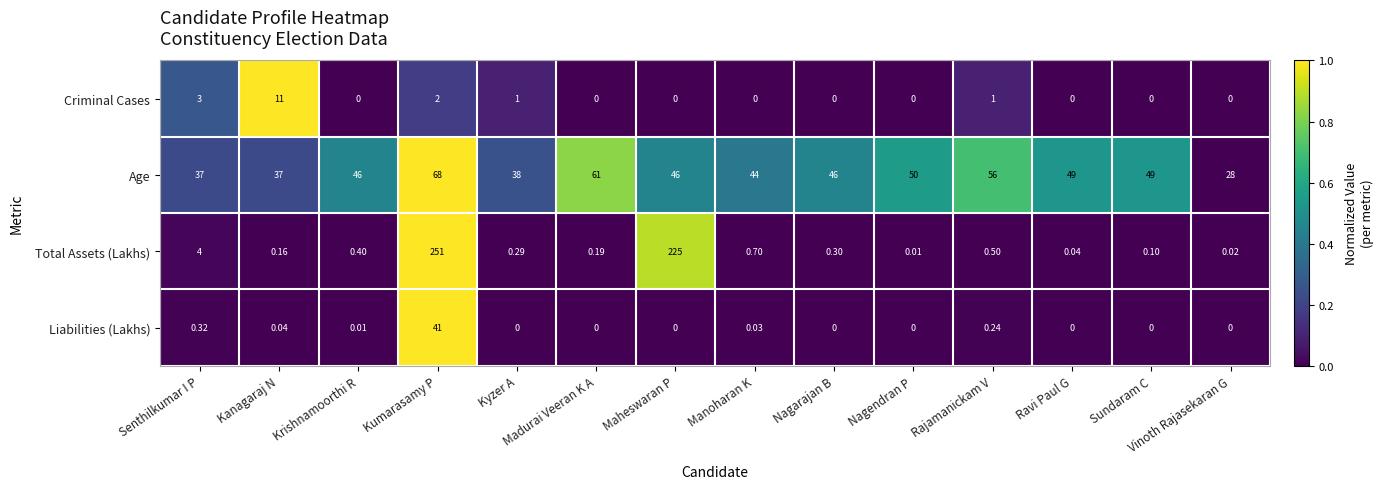

Which category has the highest value in the Total Assets (Lakhs) series?

Kumarasamy P